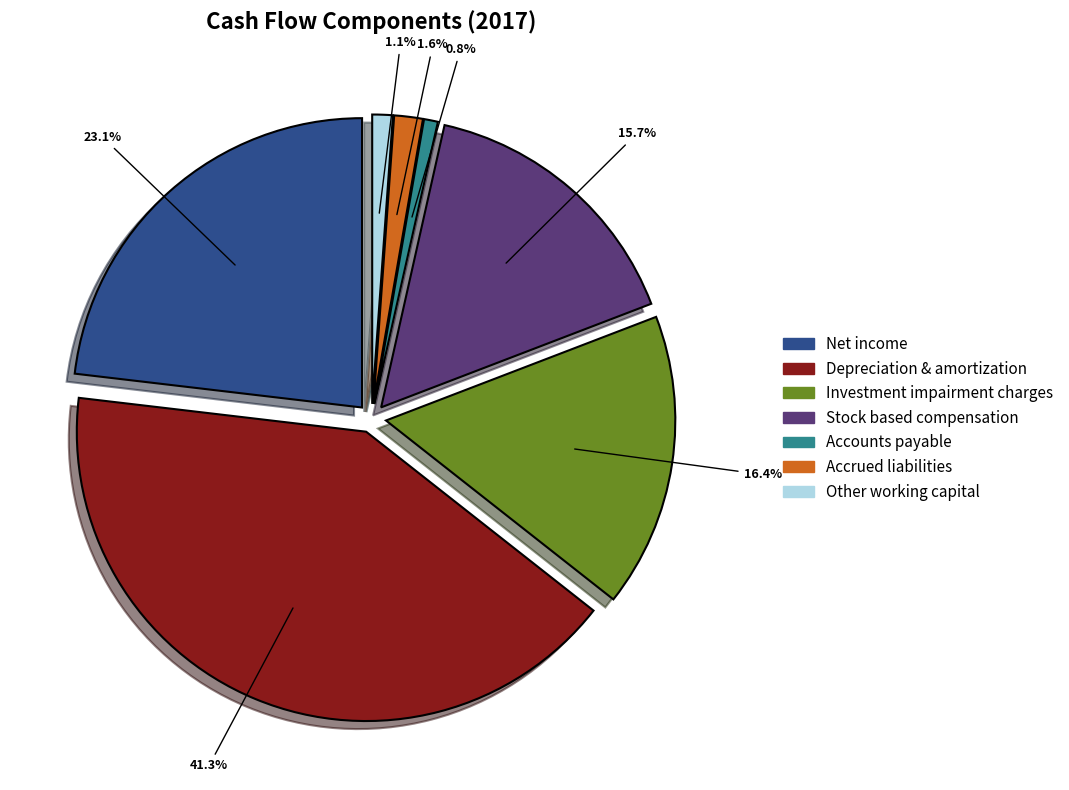

To the nearest percent, what percentage of the pie is Depreciation & amortization?

41%